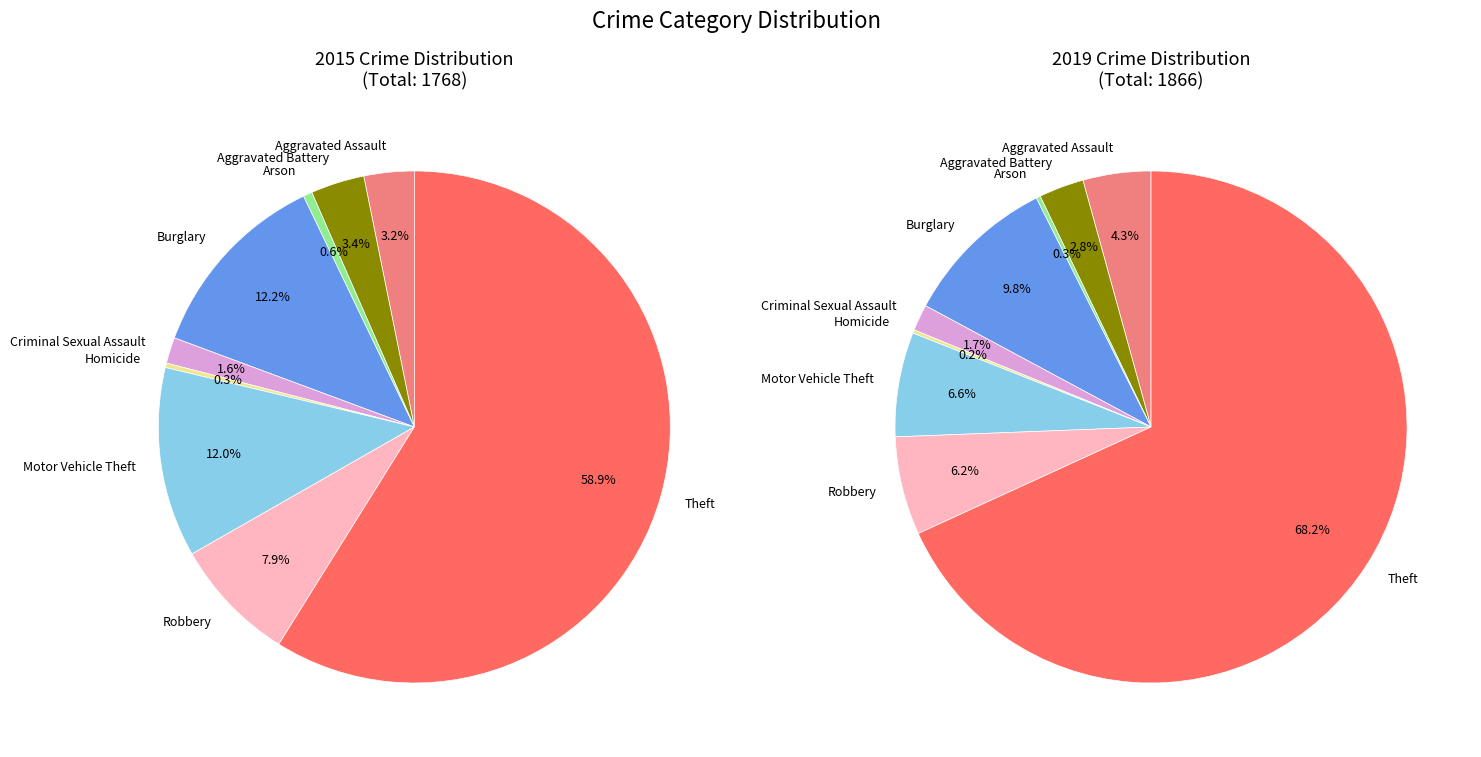

To the nearest percent, what is the difference between the Homicide and Burglary slice percentages?

10%